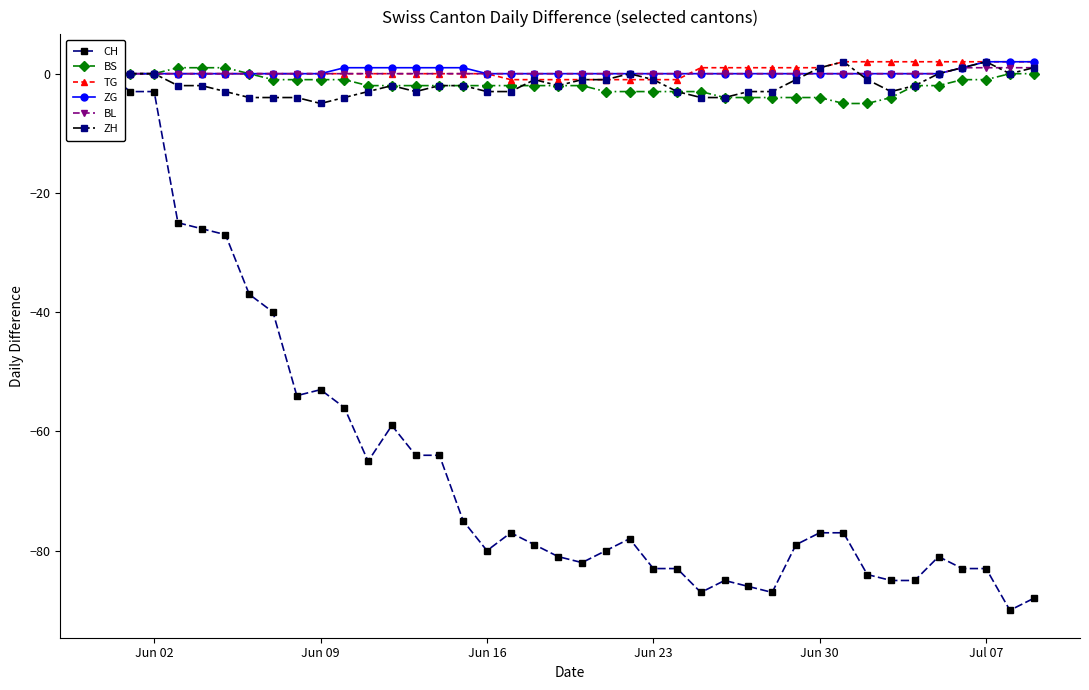

Reading left to right, what are all the values shown in this chart?

CH: 0	-3	-3	-25	-26	-27	-37	-40	-54	-53	-56	-65	-59	-64	-64	-75	-80	-77	-79	-81	-82	-80	-78	-83	-83	-87	-85	-86	-87	-79	-77	-77	-84	-85	-85	-81	-83	-83	-90	-88
BS: 0	0	0	1	1	1	0	-1	-1	-1	-1	-2	-2	-2	-2	-2	-2	-2	-2	-2	-2	-3	-3	-3	-3	-3	-4	-4	-4	-4	-4	-5	-5	-4	-2	-2	-1	-1	0	0
TG: 0	0	0	0	0	0	0	0	0	0	0	0	0	0	0	0	0	-1	-1	-1	-1	-1	-1	-1	-1	1	1	1	1	1	1	2	2	2	2	2	2	2	2	2
ZG: 0	0	0	0	0	0	0	0	0	0	1	1	1	1	1	1	0	0	0	0	0	0	0	0	0	0	0	0	0	0	0	0	0	0	0	0	1	2	2	2
BL: 0	0	0	0	0	0	0	0	0	0	0	0	0	0	0	0	0	0	0	0	0	0	0	0	0	0	0	0	0	0	0	0	0	0	0	0	1	1	1	1
ZH: 0	0	0	-2	-2	-3	-4	-4	-4	-5	-4	-3	-2	-3	-2	-2	-3	-3	-1	-2	-1	-1	0	-1	-3	-4	-4	-3	-3	-1	1	2	-1	-3	-2	0	1	2	0	1